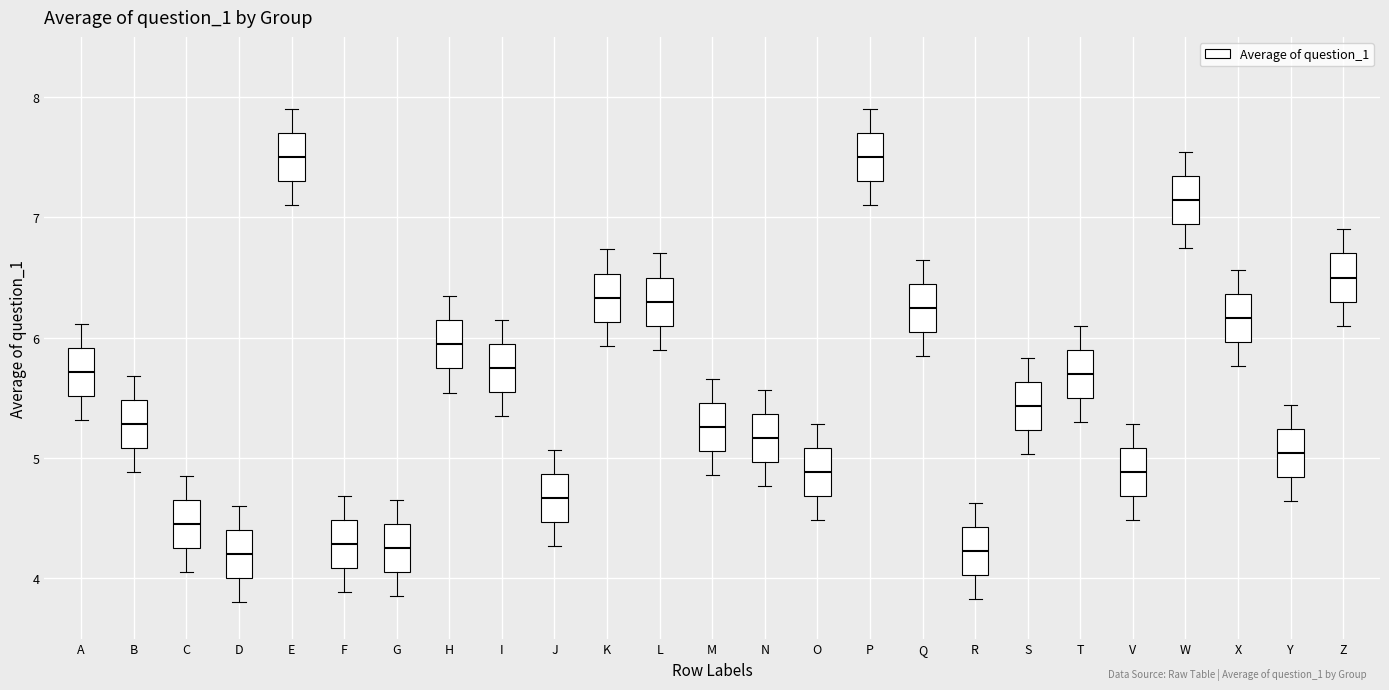

Where is the upper edge of the box for Z on the y-axis? The values are not printed on the chart, so give them approximately, as read against the axis.

6.7